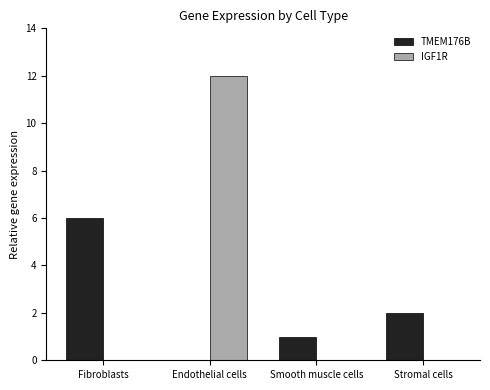

Reading right to left, extract all data points from this chart.

TMEM176B: 2	1	0	6
IGF1R: 0	0	12	0